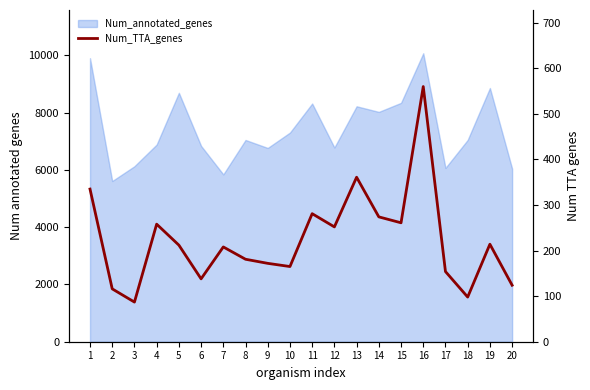

List the labels in order of value, largest first.

16, 13, 1, 11, 14, 15, 4, 12, 19, 5, 7, 8, 9, 10, 17, 6, 20, 2, 18, 3